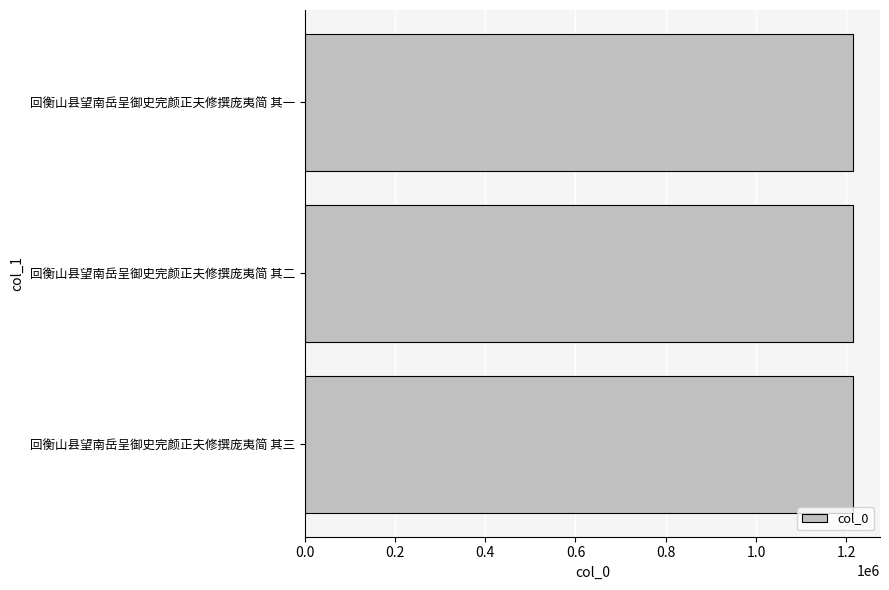

How many data points does each series have?

3